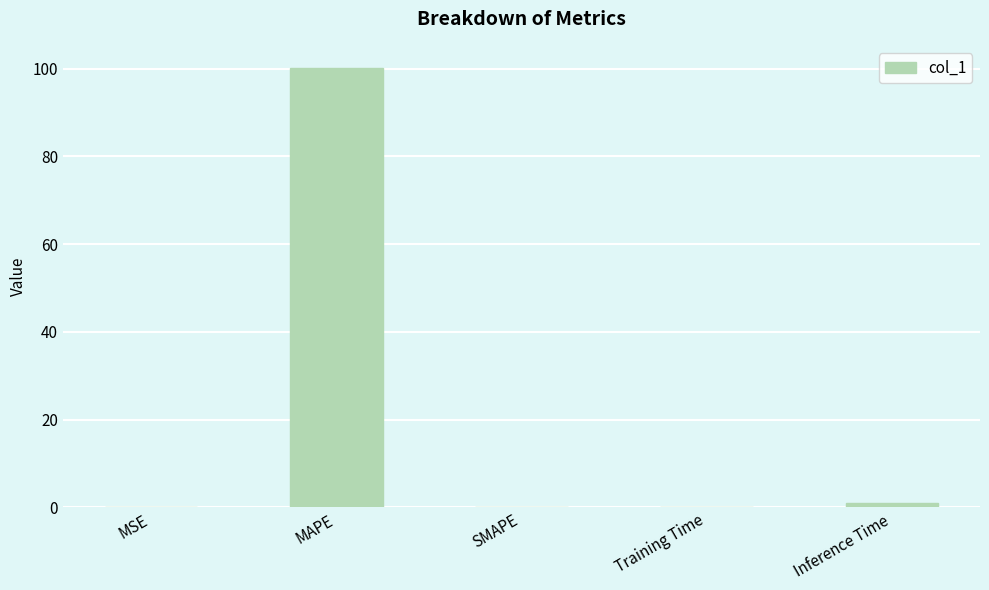

At which category does the chart reach its peak across all series?

MAPE